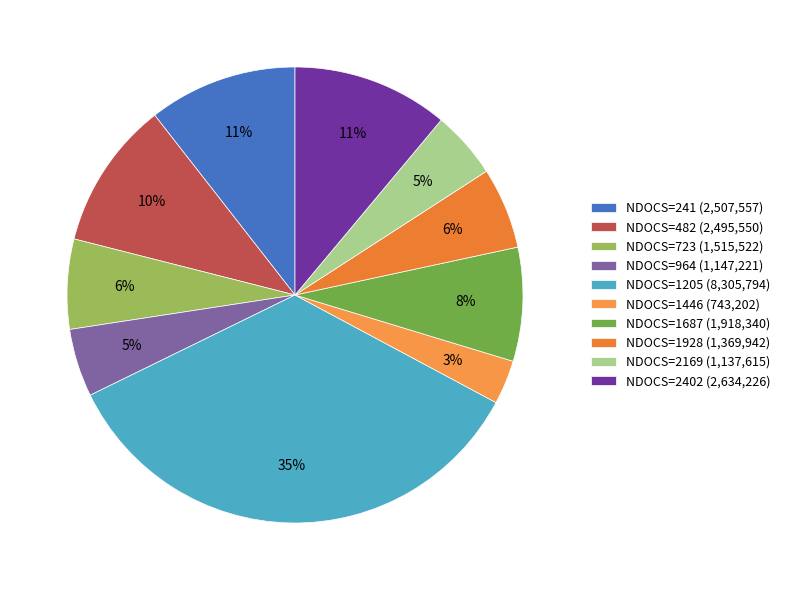

Which category has the smallest portion of the pie?

NDOCS=1446 (743,202)